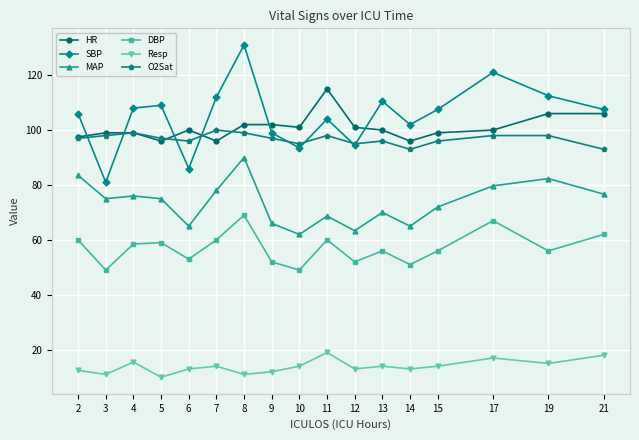

Where is the first local minimum for Resp?

3